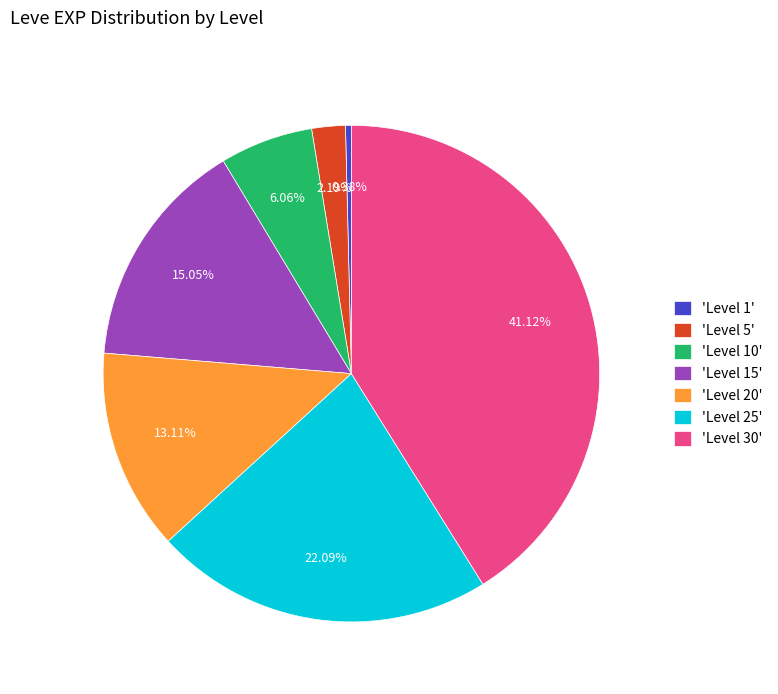

Rank the categories by value from lowest to highest.

'Level 1', 'Level 5', 'Level 10', 'Level 20', 'Level 15', 'Level 25', 'Level 30'